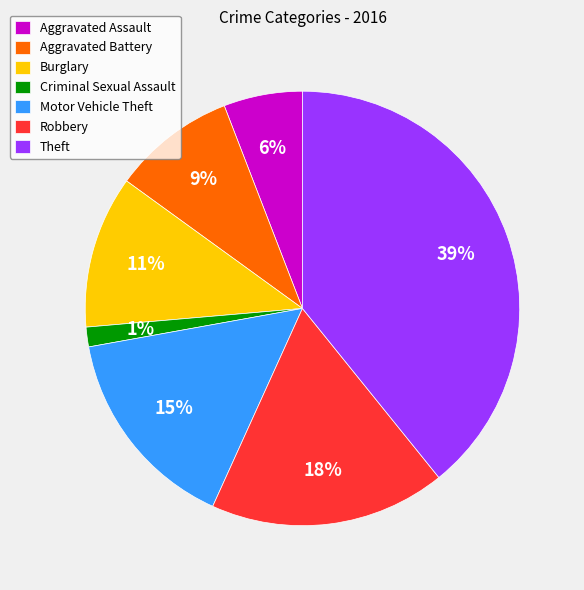

True or false: Theft accounts for 51% of the total.

False